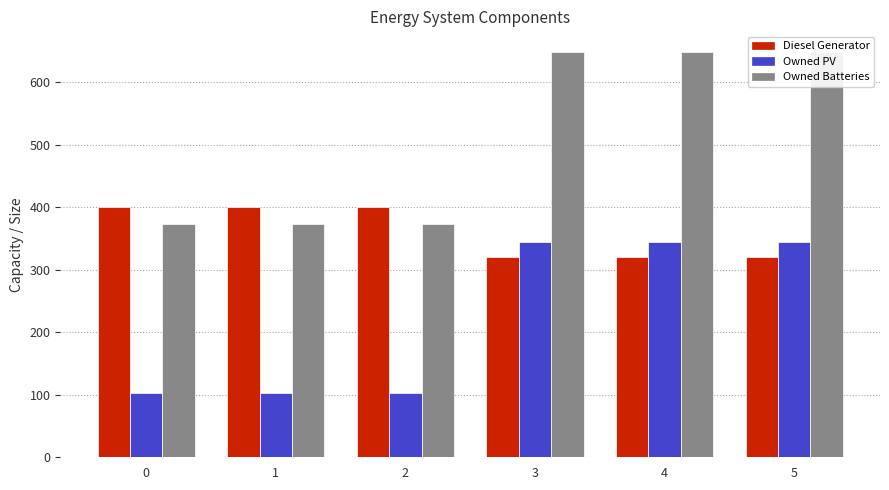

Which series has the widest spread of values?

Owned Batteries